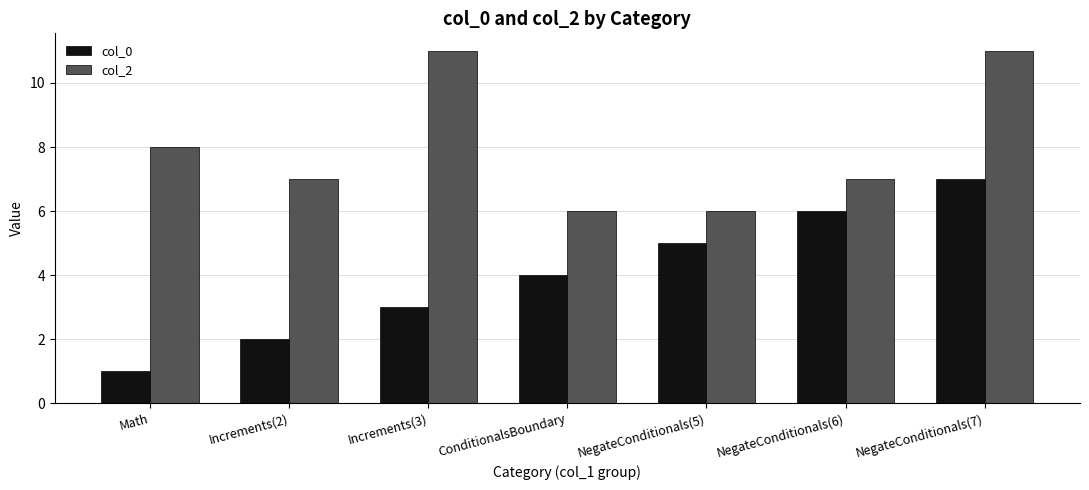

What is the difference between the second highest and minimum values in the col_0 series?

5